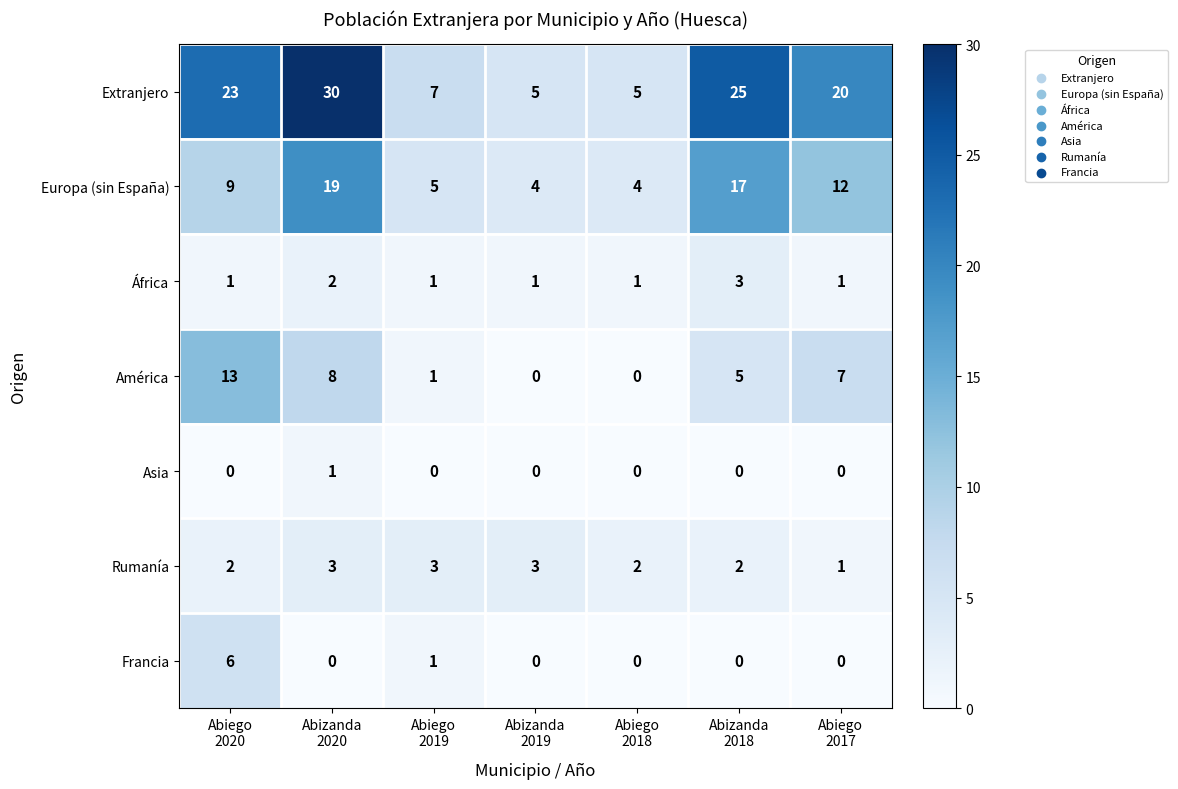

Count the number of categories in the chart.

7